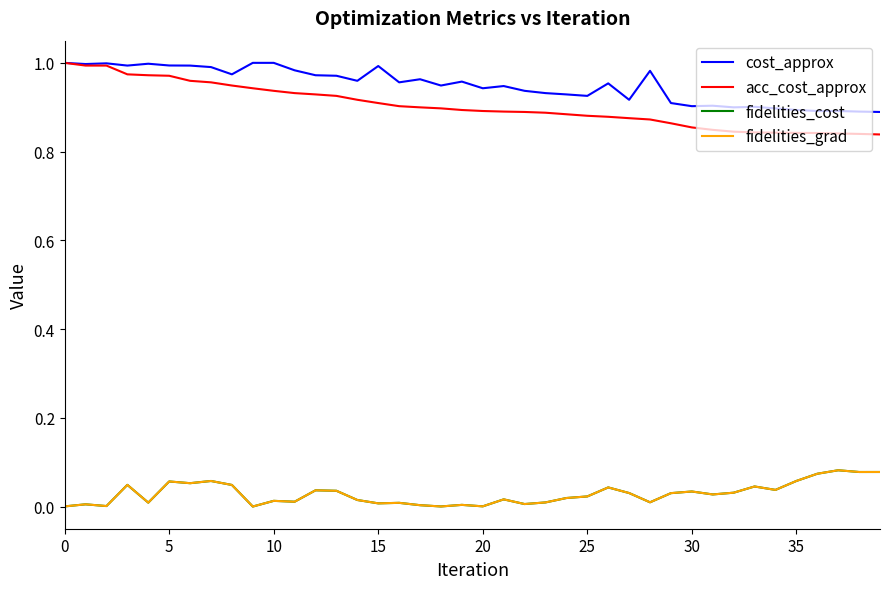

Which label corresponds to the smallest value in the chart?

9